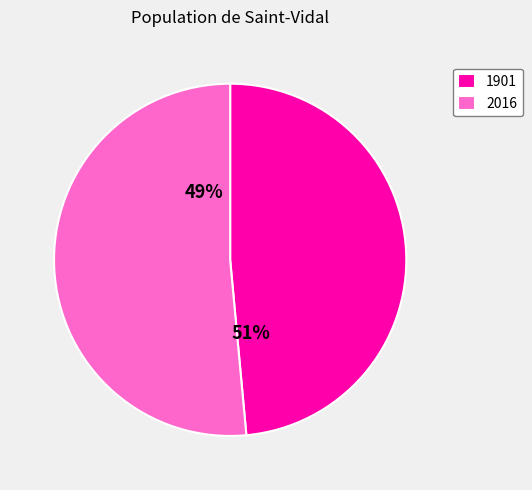

To the nearest percent, what percentage of the pie is 2016?

51%